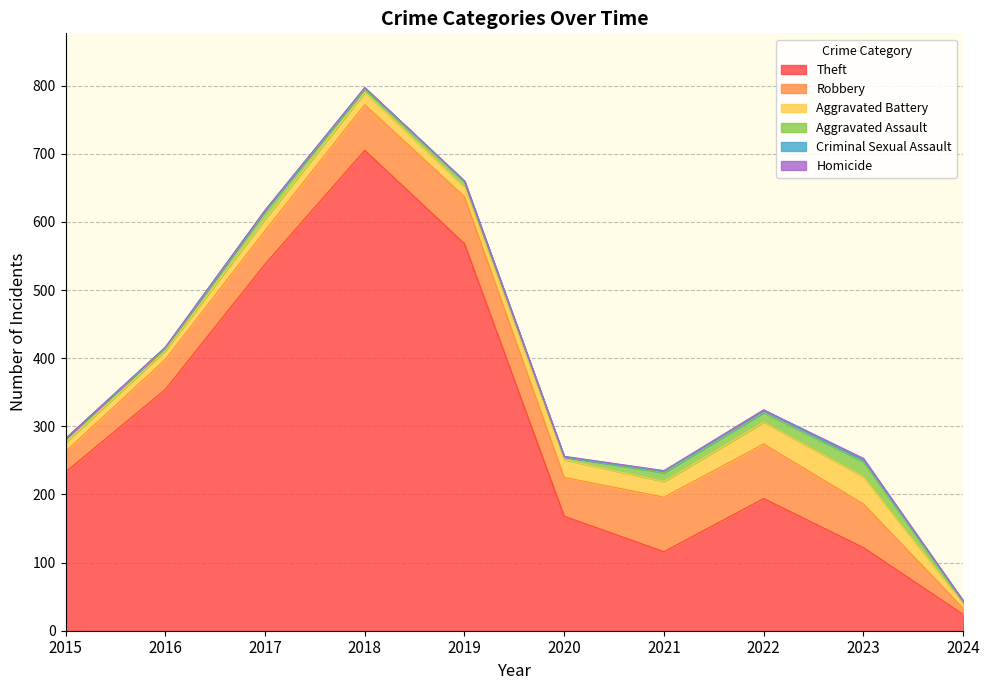

Reading right to left, list all the values displayed in this chart.

Theft: 2024=24	2023=122	2022=194	2021=116	2020=168	2019=568	2018=705	2017=538	2016=354	2015=233
Robbery: 2024=9	2023=64	2022=80	2021=80	2020=57	2019=69	2018=67	2017=49	2016=44	2015=30
Aggravated Battery: 2024=7	2023=40	2022=32	2021=23	2020=26	2019=14	2018=18	2017=17	2016=13	2015=13
Aggravated Assault: 2024=2	2023=22	2022=14	2021=13	2020=4	2019=8	2018=5	2017=12	2016=3	2015=6
Criminal Sexual Assault: 2024=2	2023=3	2022=4	2021=2	2020=0	2019=1	2018=2	2017=1	2016=2	2015=0
Homicide: 2024=0	2023=2	2022=0	2021=1	2020=1	2019=0	2018=0	2017=0	2016=0	2015=0